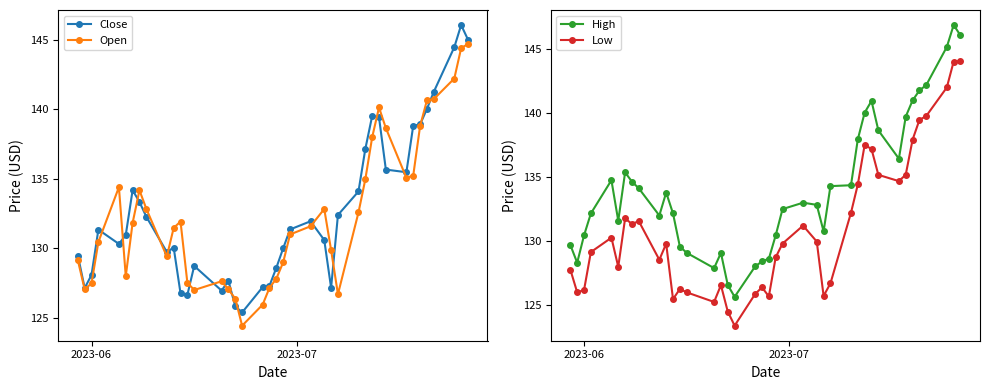

True or false: High has more than 0 interior local peaks.

True